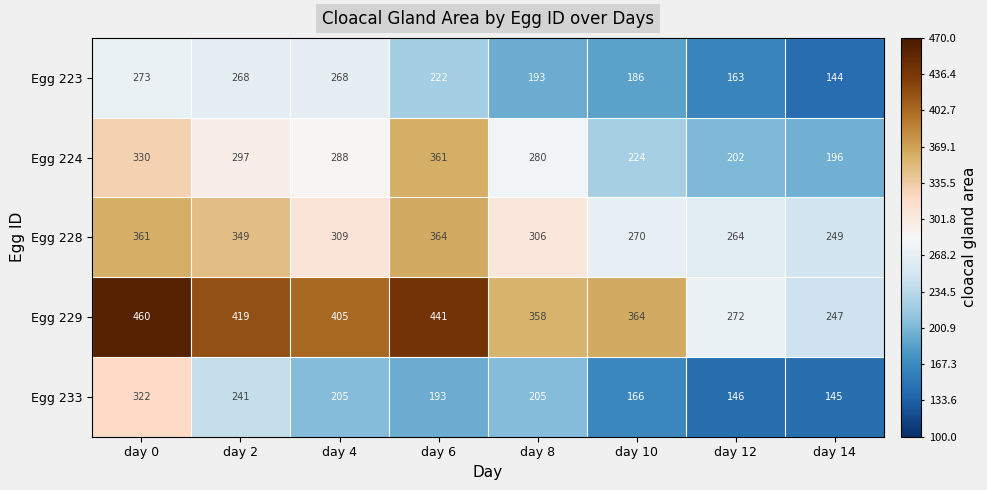

Rank the series at day 12 from lowest to highest value.

Egg 233, Egg 223, Egg 224, Egg 228, Egg 229